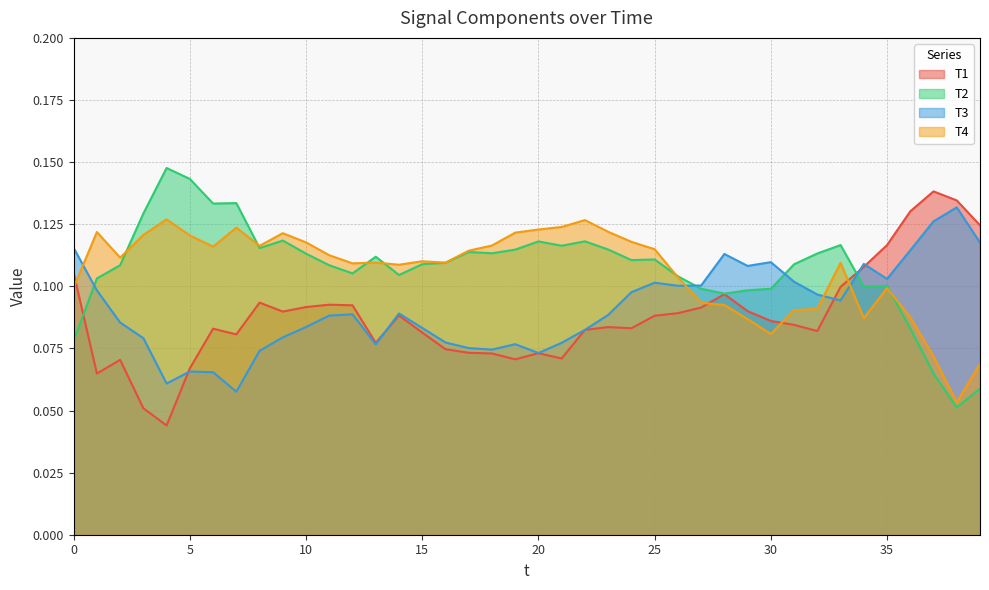

Which series has the largest range (max minus min)?

T2